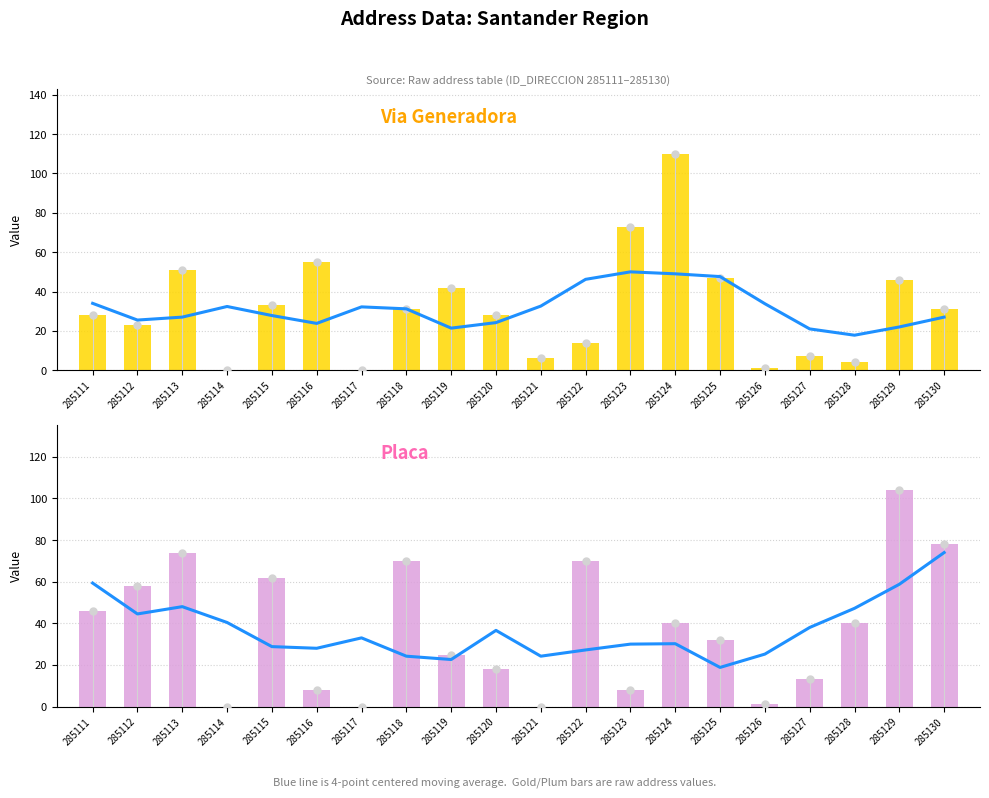

At which label is NUMERO_VIA_GENERADORA_DIRECCION closest to 55?

285116